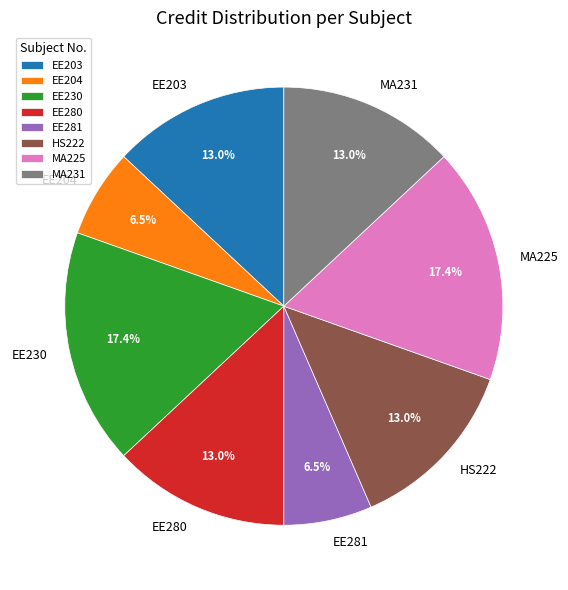

Which has a higher value, EE203 or EE230?

EE230